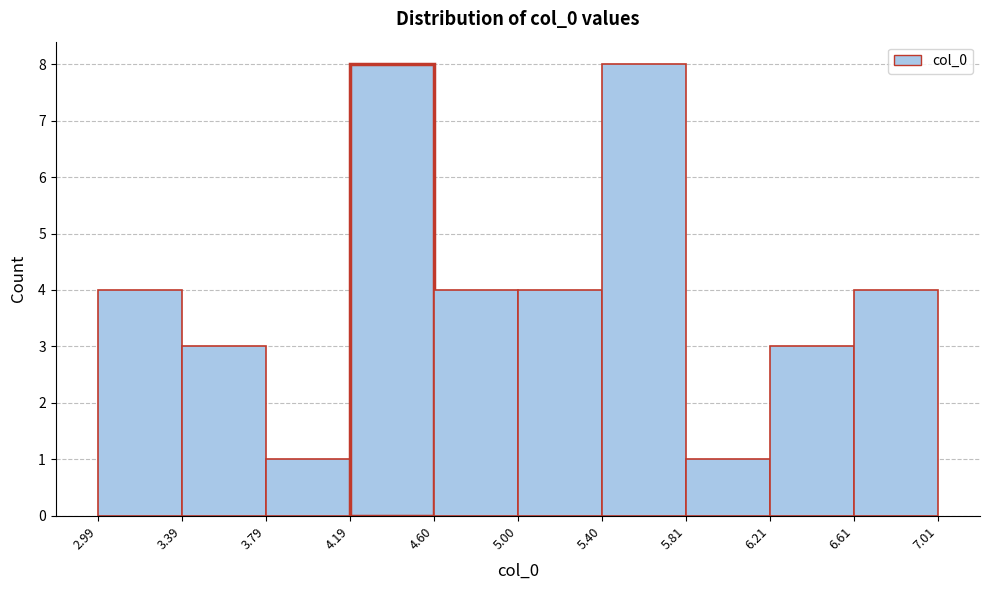

Reading left to right, list every bar in this chart as the range it spans on the x-axis followed by its height. The values are not printed on the chart, so give them approximately, as read against the axis.

2.99 to 3.39: 4
3.39 to 3.79: 3
3.79 to 4.19: 1
4.19 to 4.60: 8
4.60 to 5.00: 4
5.00 to 5.40: 4
5.40 to 5.81: 8
5.81 to 6.21: 1
6.21 to 6.61: 3
6.61 to 7.01: 4